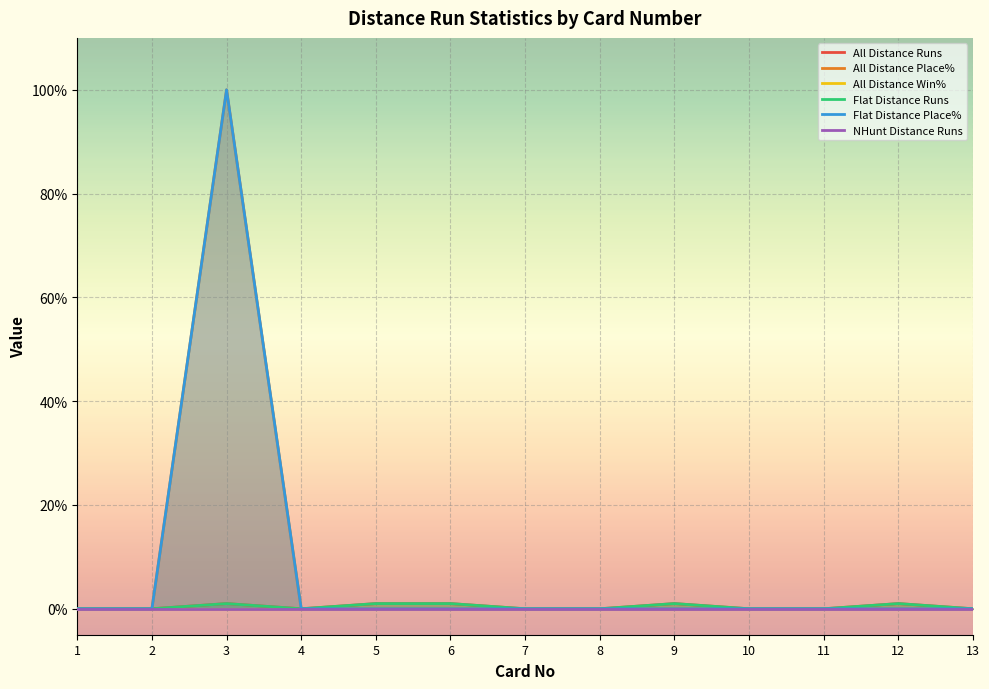

Does the chart display data point markers on the line(s)?

No